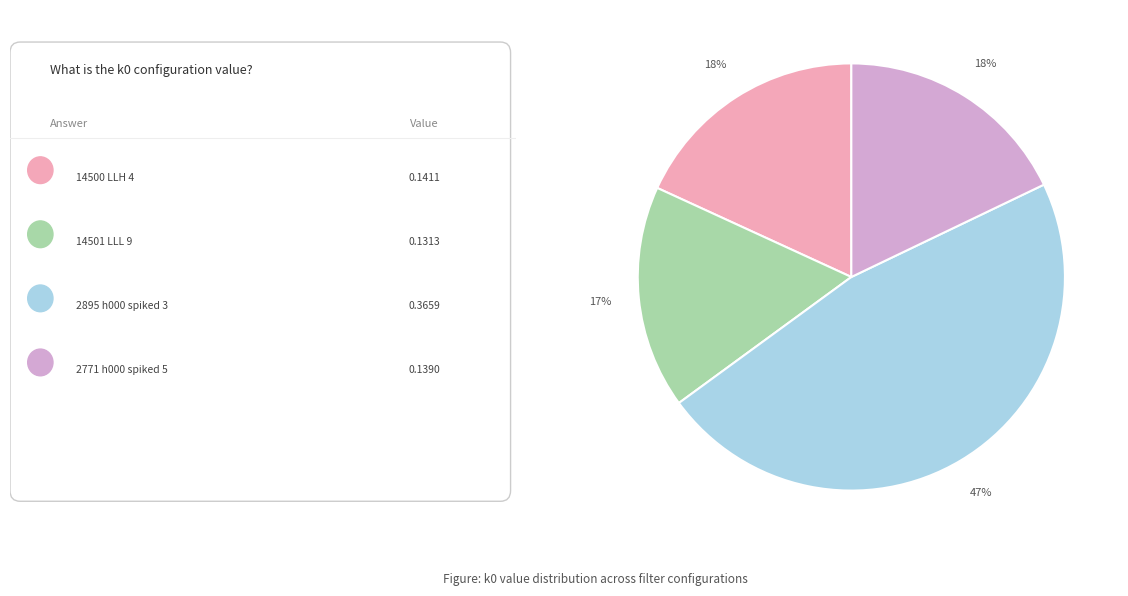

To the nearest percent, what is the difference between the largest and smallest slice percentages?

30%